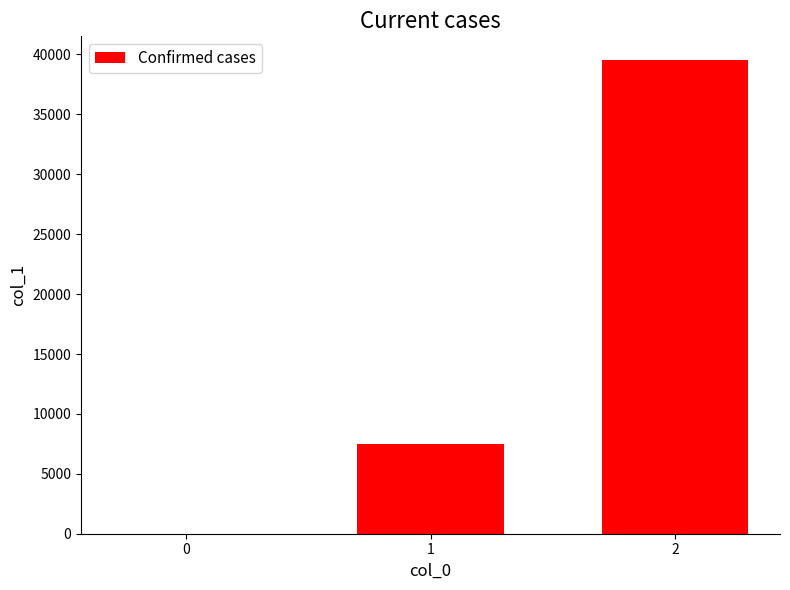

The chart shows a value of 39538 at 2. True or false?

True